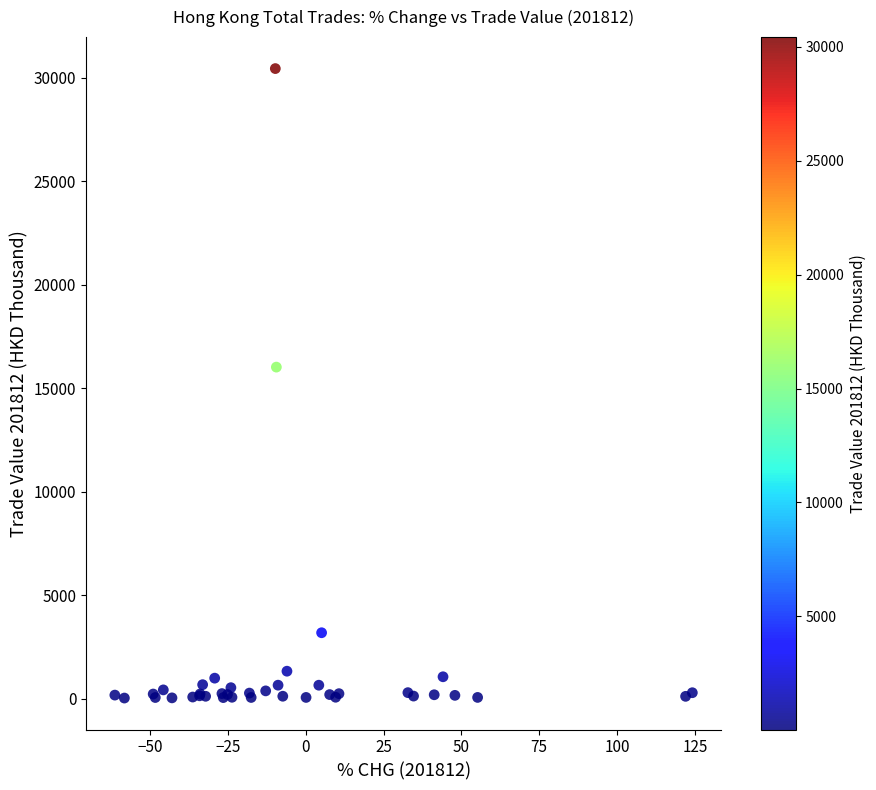

What Y value in the scatter plot is closest to 15230?

16013.0